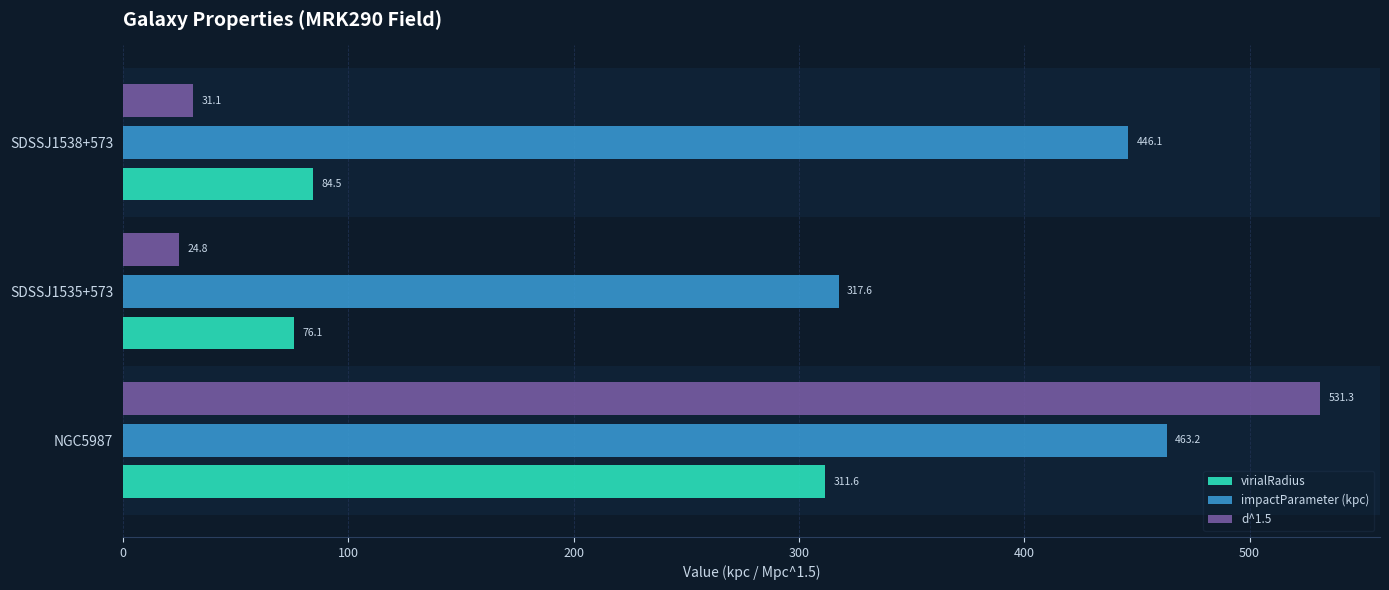

What value does the impactParameter (kpc) series have at SDSSJ1535+573?

317.6